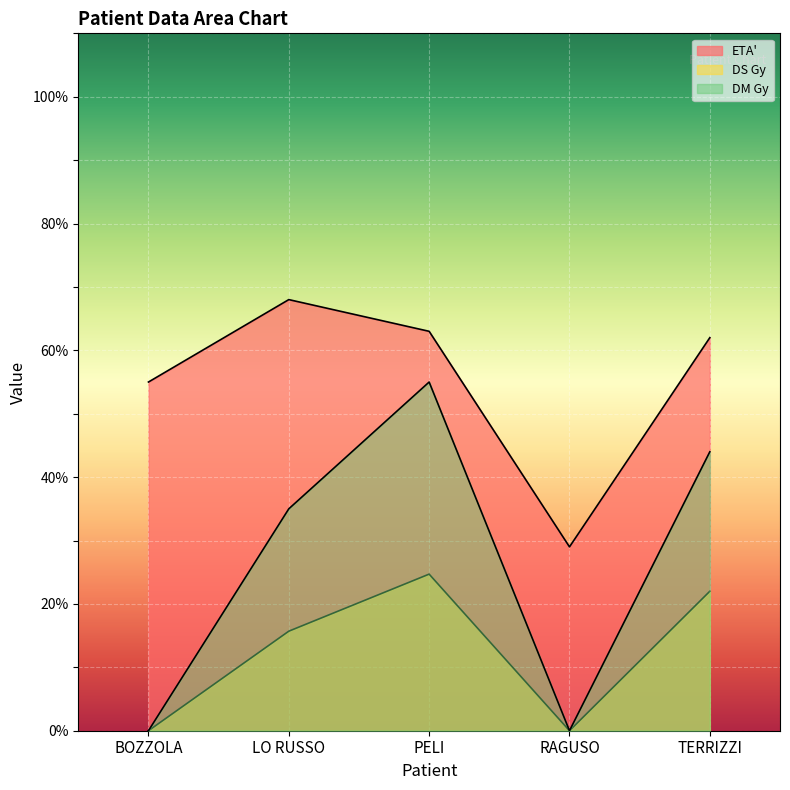

What is the difference between the DM Gy values at LO RUSSO and PELI?

20.0